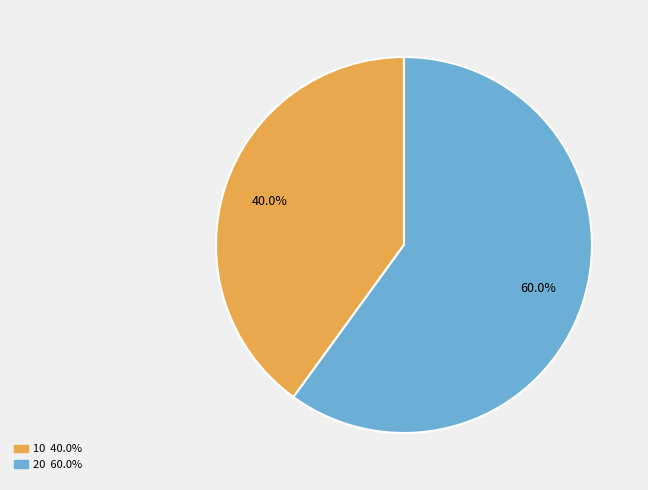

How many segments does this pie chart have?

2